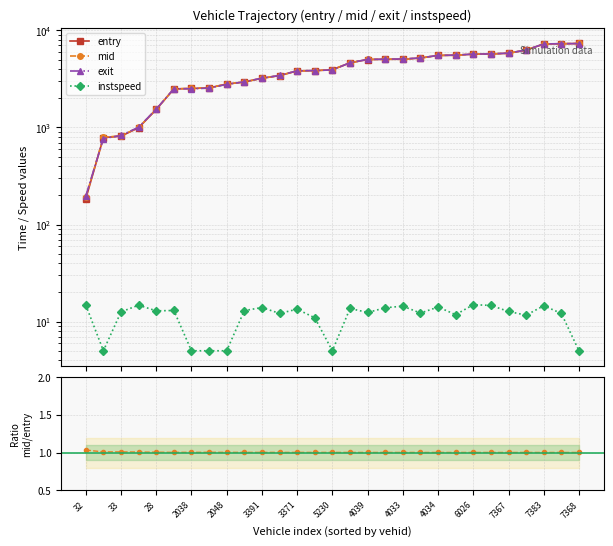

True or false: entry and instspeed intersect in this chart.

False